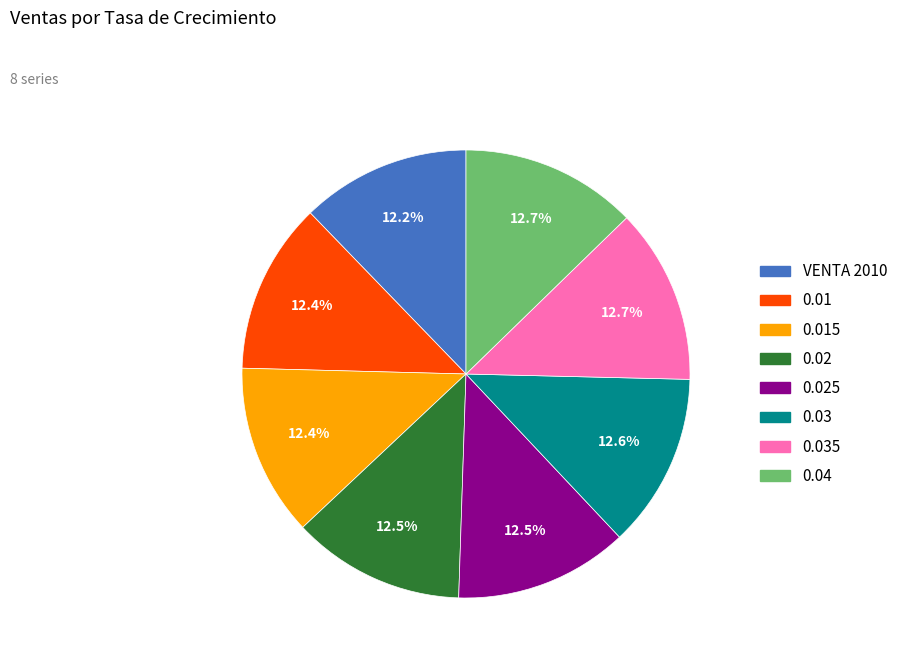

Is there any slice that represents more than half of the pie?

No